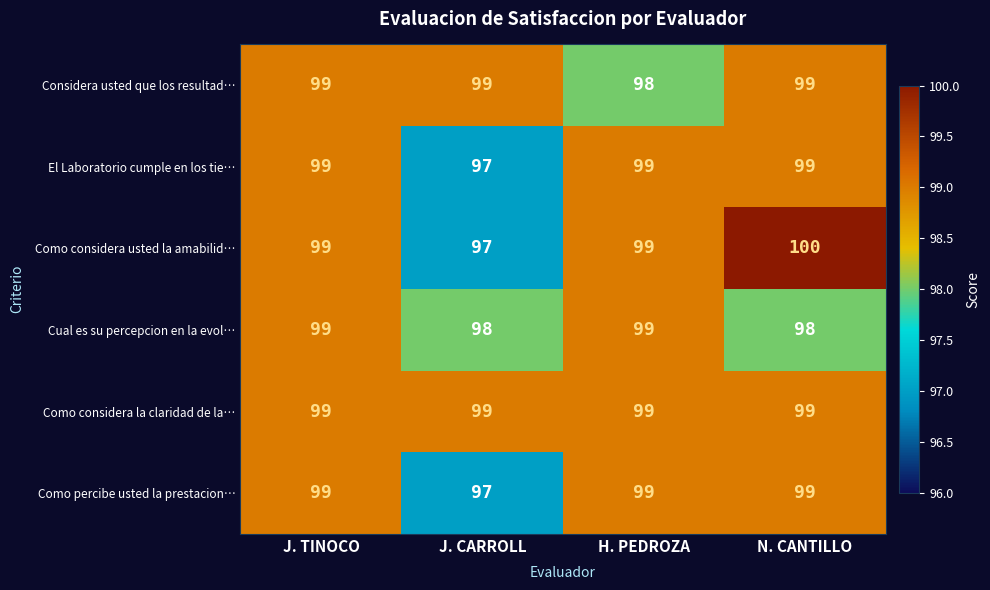

What is the sum of the Como considera la claridad de la… values at N. CANTILLO and J. TINOCO?

198